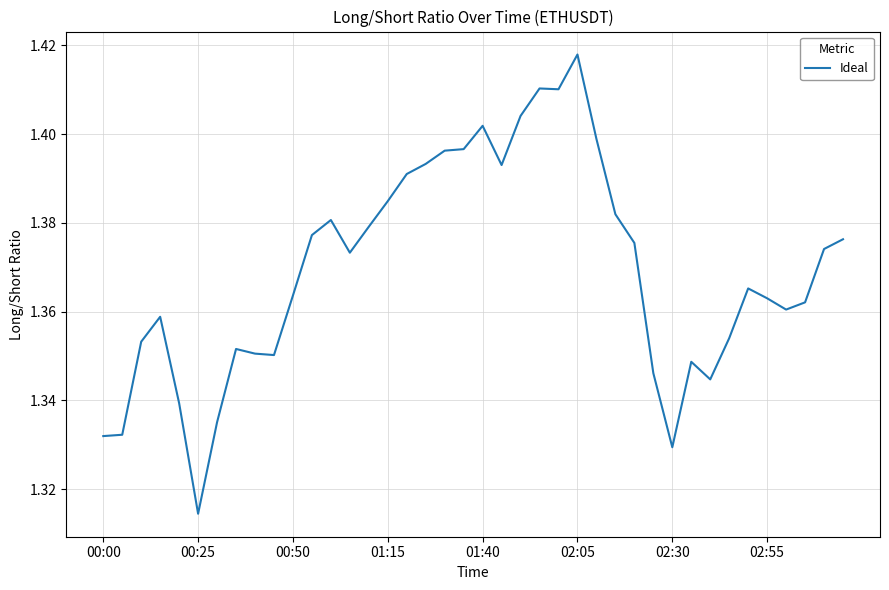

What is the difference between the second highest and minimum values?

0.1